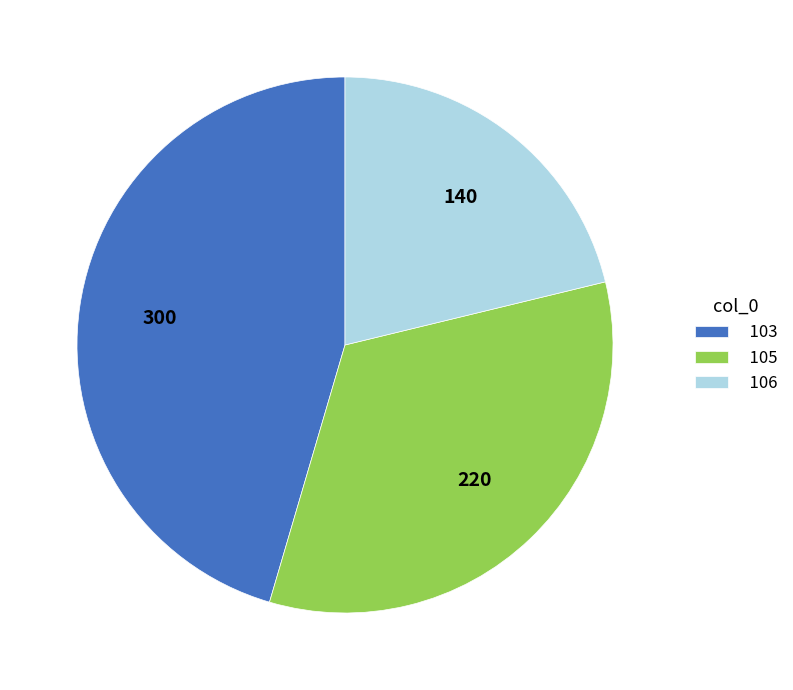

Combined, do 103 and 105 account for over 50%?

Yes